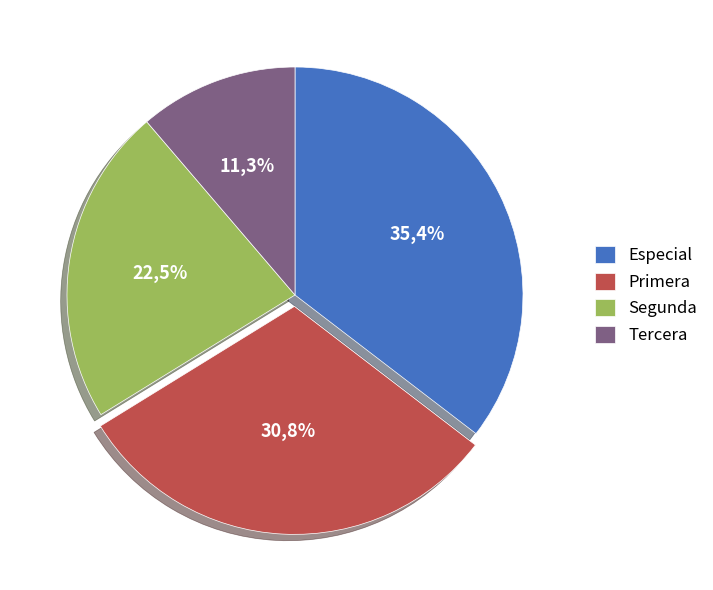

Is the sum of Especial and Tercera greater than half?

No